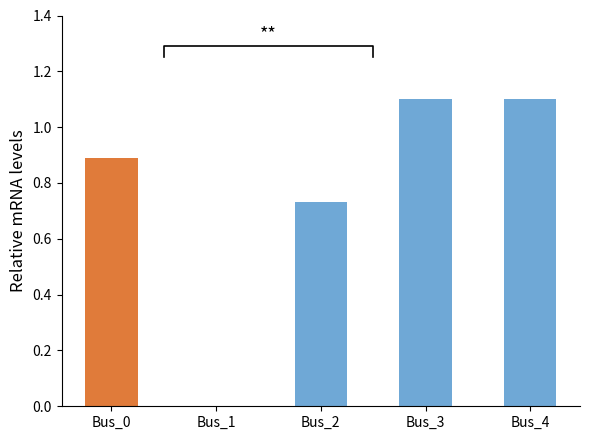

What is the ratio of the value at Bus_0 to the value at Bus_3?

0.8